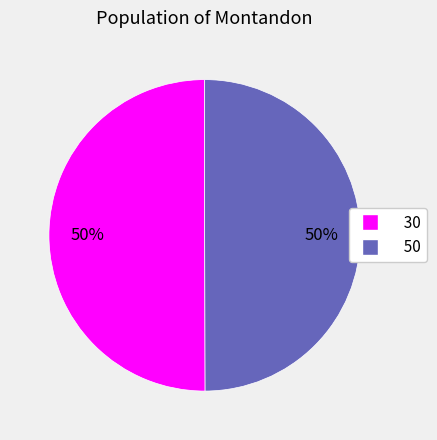

To the nearest percent, what portion does 50 represent?

50%